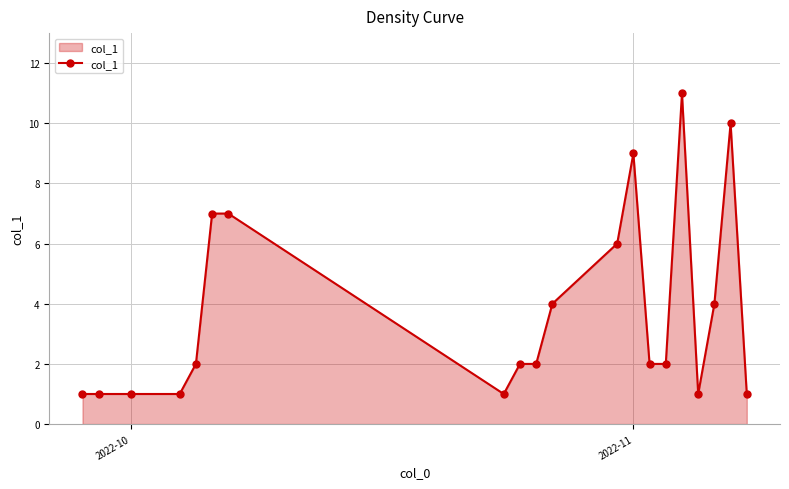

What is the maximum value shown in the chart?

11